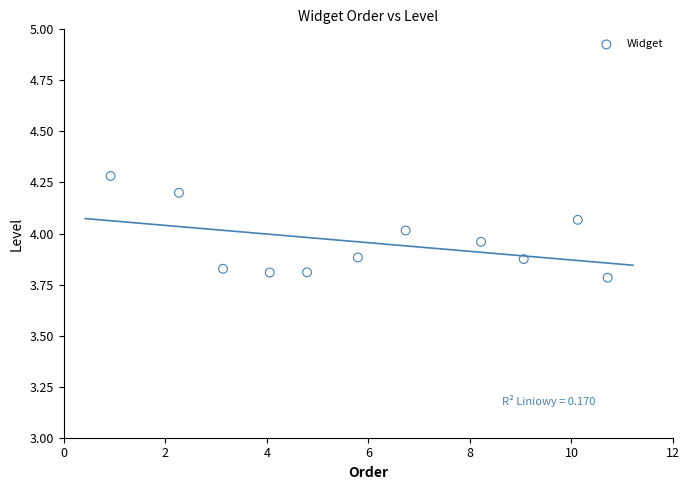

What is the range of X values (max minus min)?

9.8